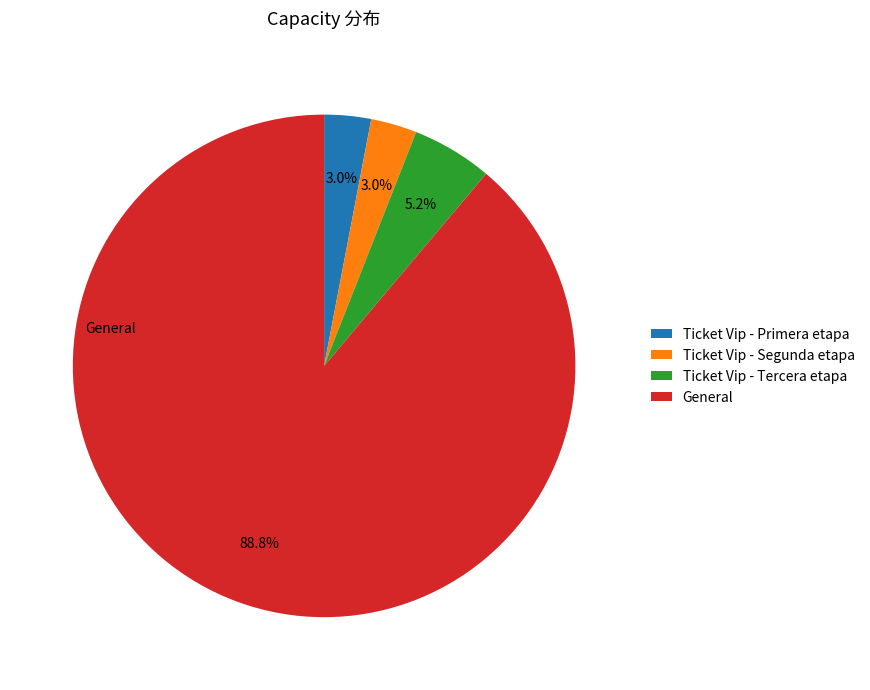

Is it true that Ticket Vip - Tercera etapa is 5% of the pie?

True